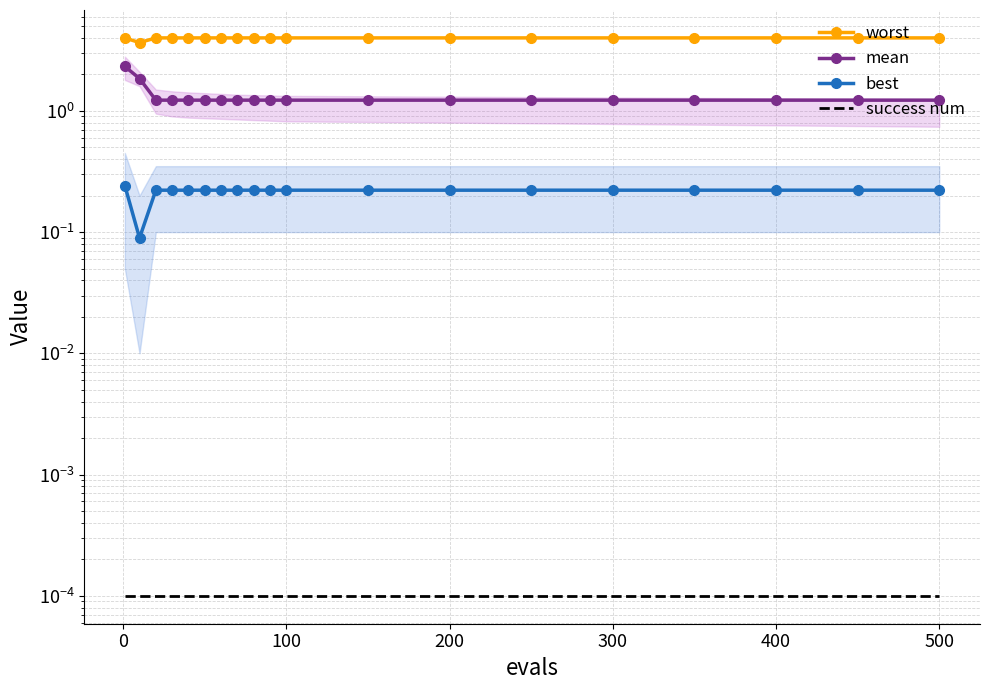

True or false: success num has more than 1 points higher than both neighbors.

False